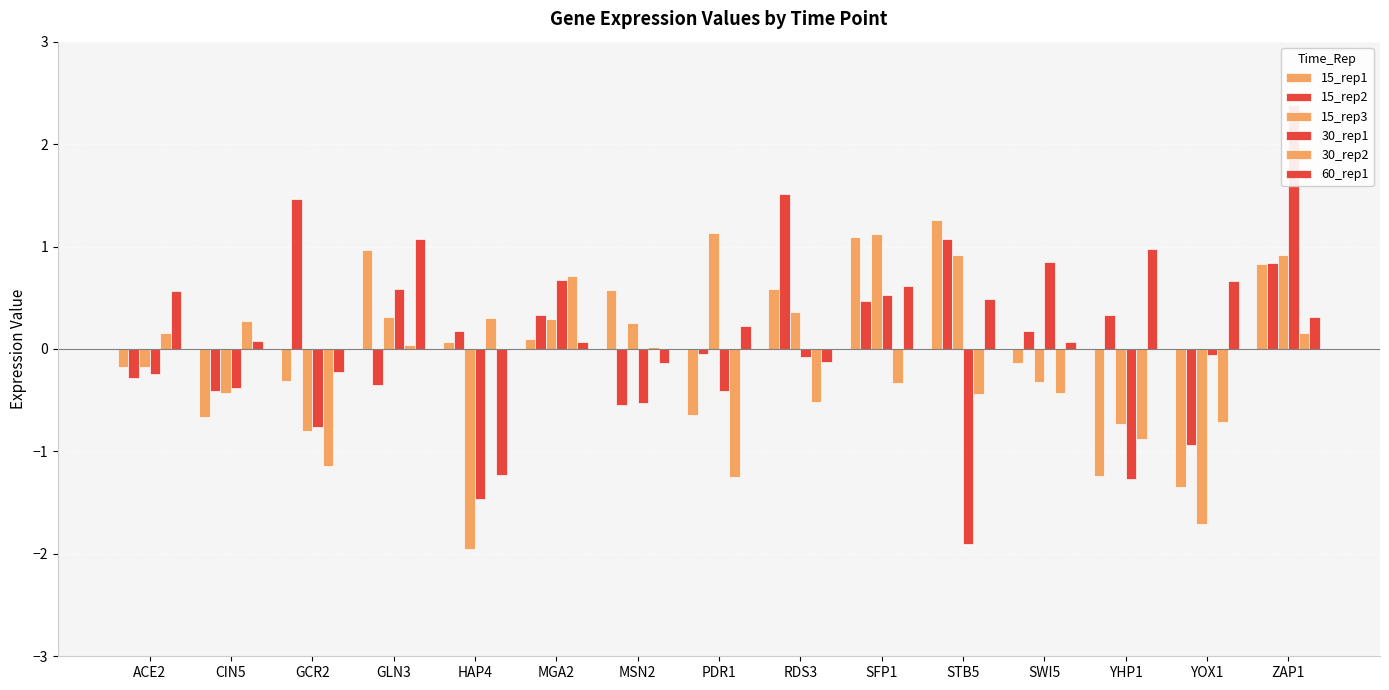

Which has a higher value, CIN5 or SFP1?

SFP1